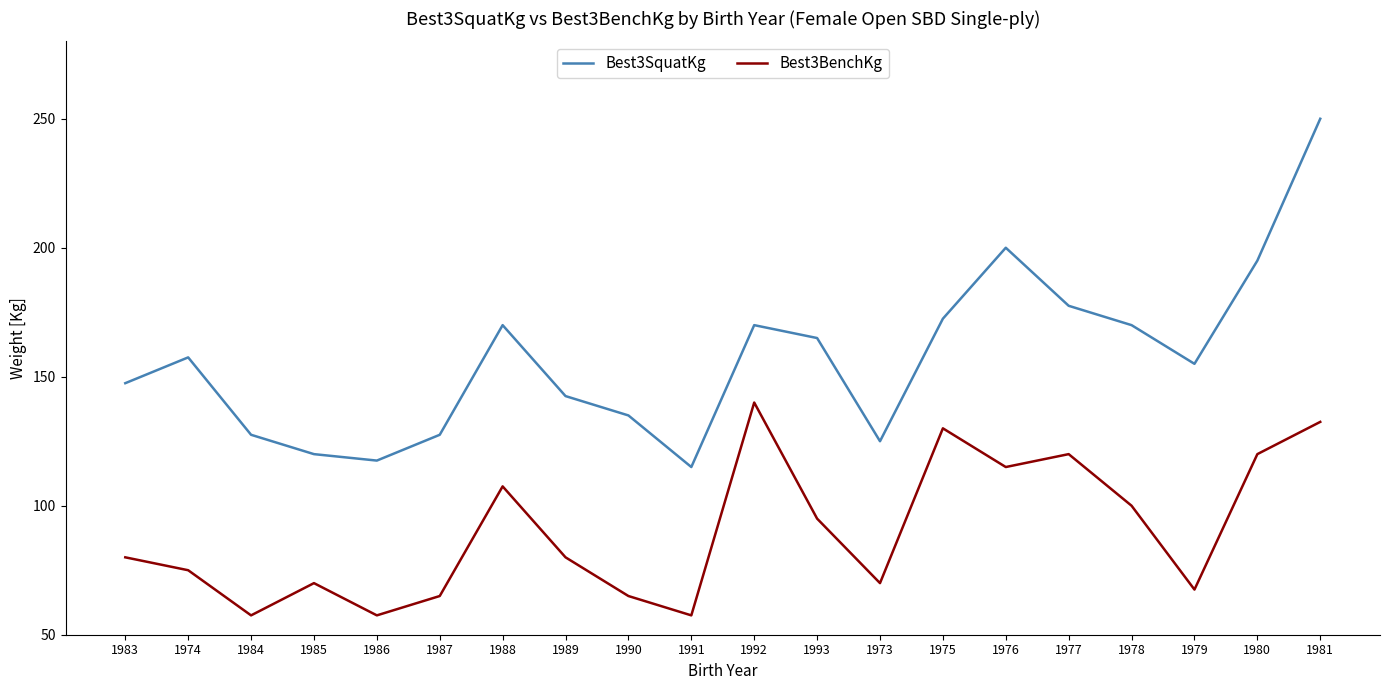

True or false: Best3BenchKg and Best3SquatKg intersect in this chart.

False